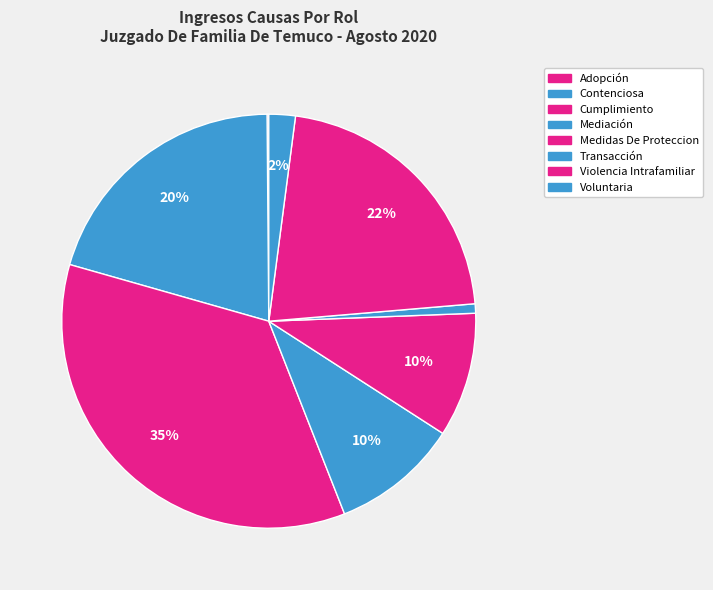

Rank the categories by value from highest to lowest.

Cumplimiento, Violencia Intrafamiliar, Contenciosa, Mediación, Medidas De Proteccion, Voluntaria, Transacción, Adopción